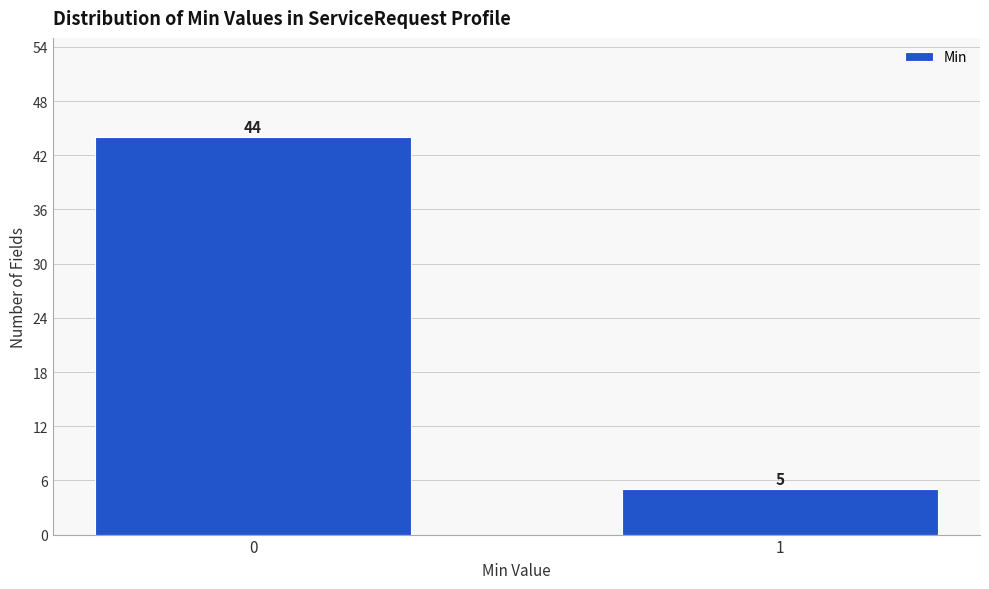

Reading left to right, transcribe all the data shown in this chart.

44	5